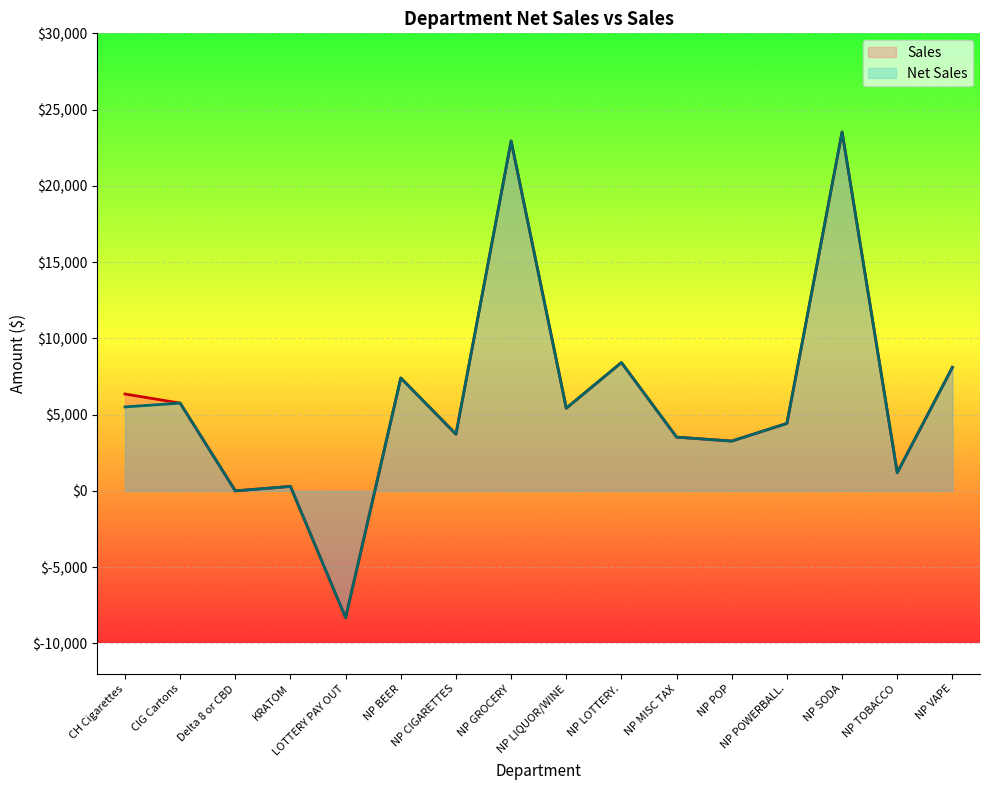

What is the total value across all series at NP VAPE?

16199.0